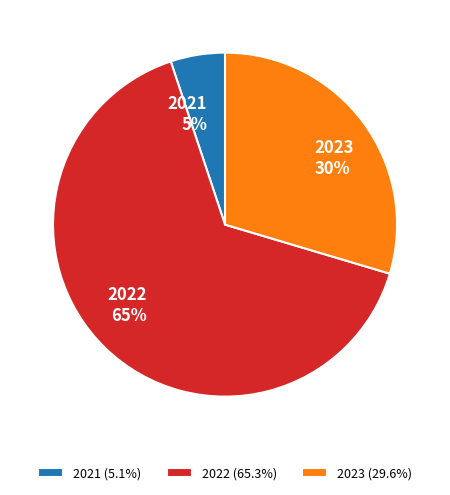

Do 2023 and 2021 together represent more than half of the pie?

No